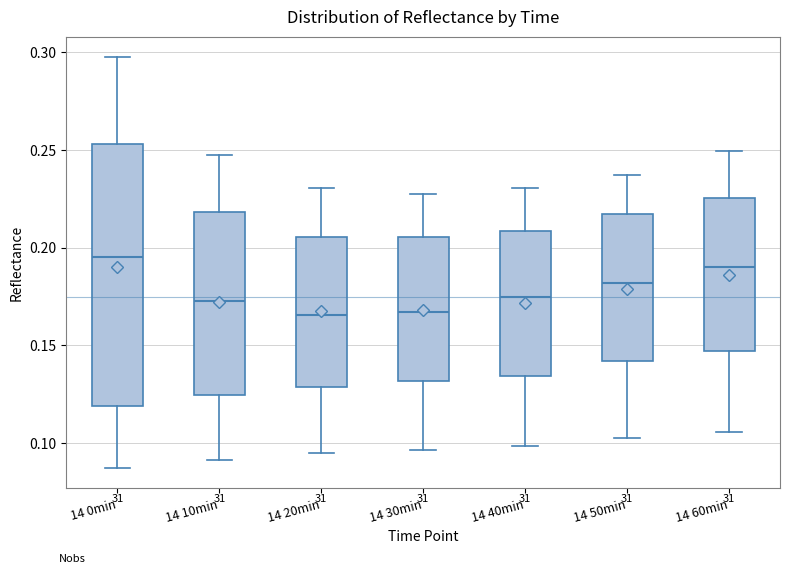

Where does the upper whisker of the box for 14 30min end on the y-axis? The values are not printed on the chart, so give them approximately, as read against the axis.

0.225